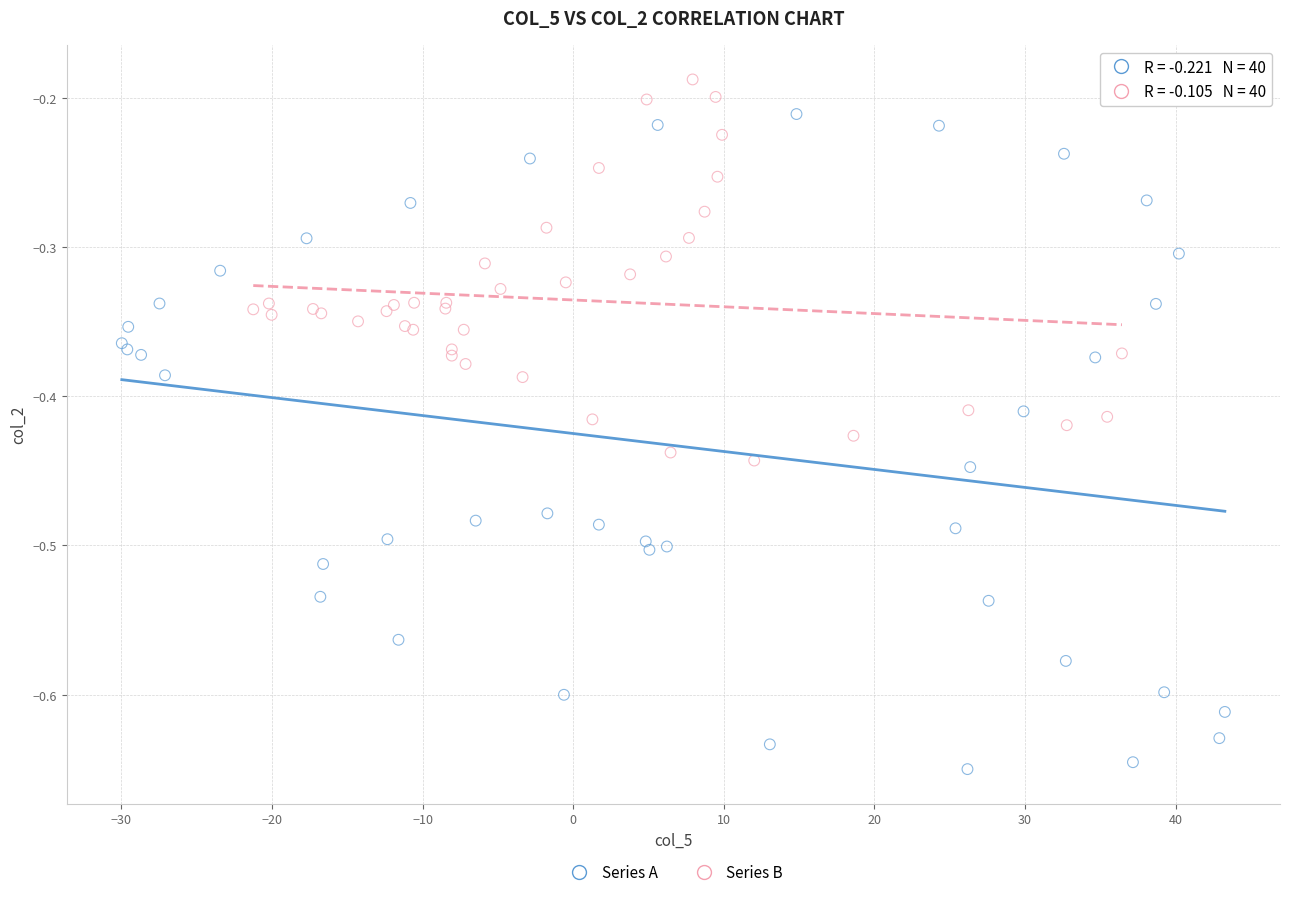

Which series contains the highest Y value?

Series B